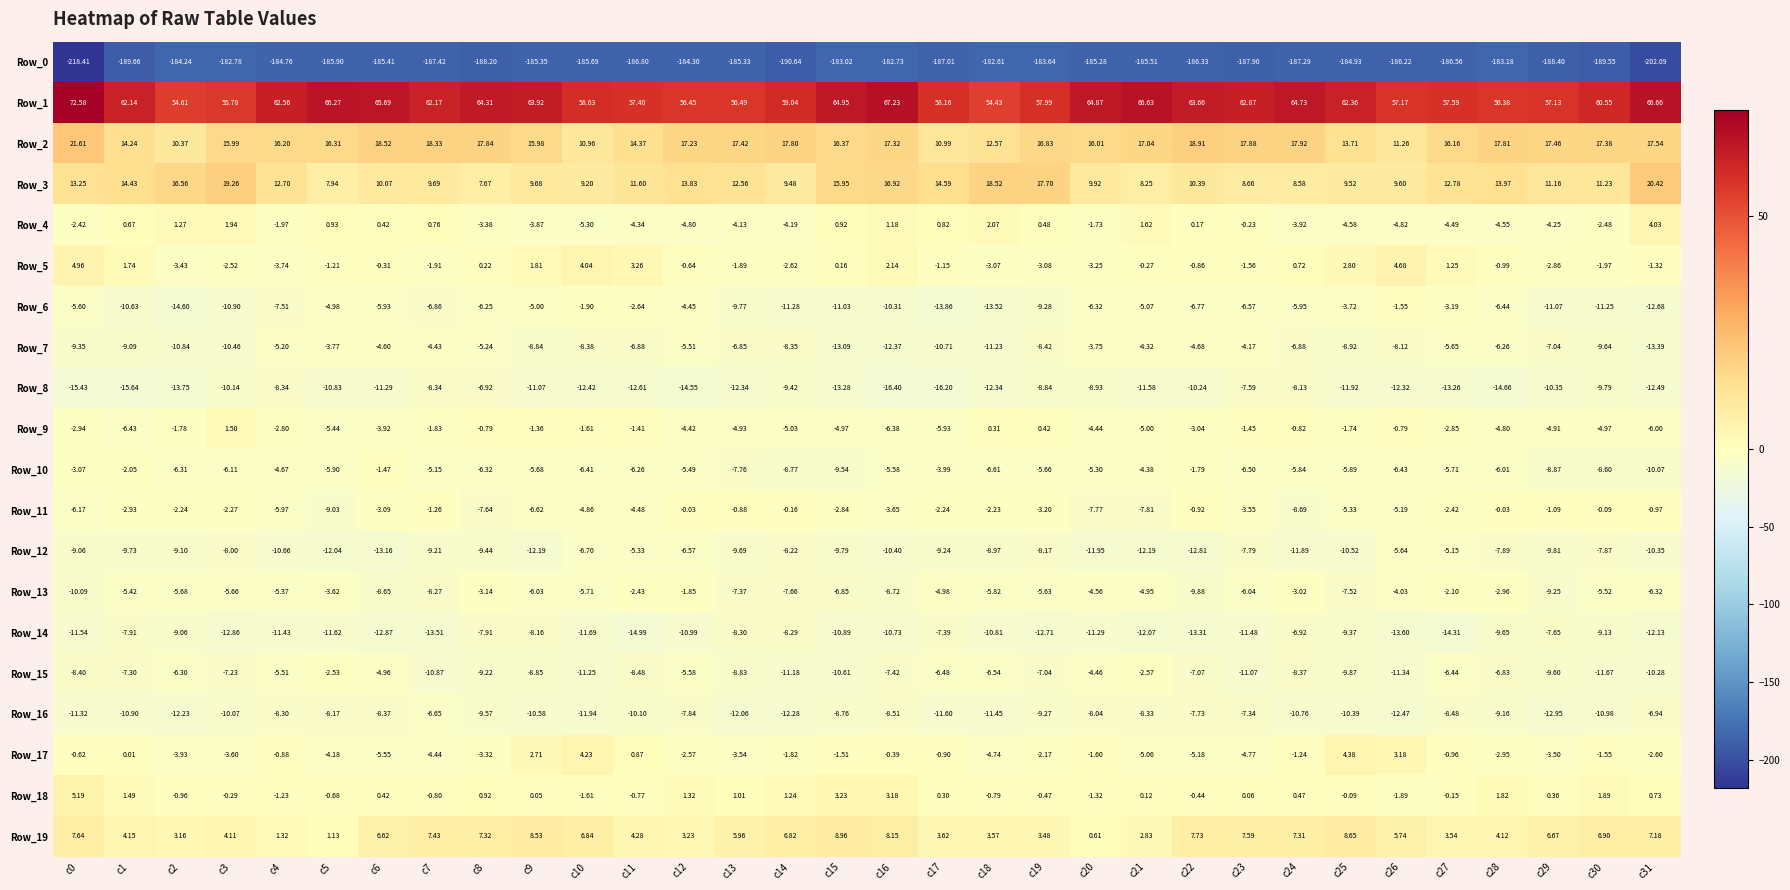

What is the maximum value shown in the chart?

72.6